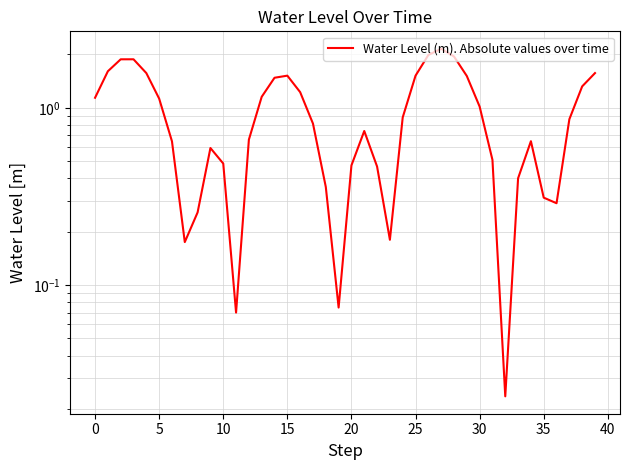

Read the value at 36.

0.3